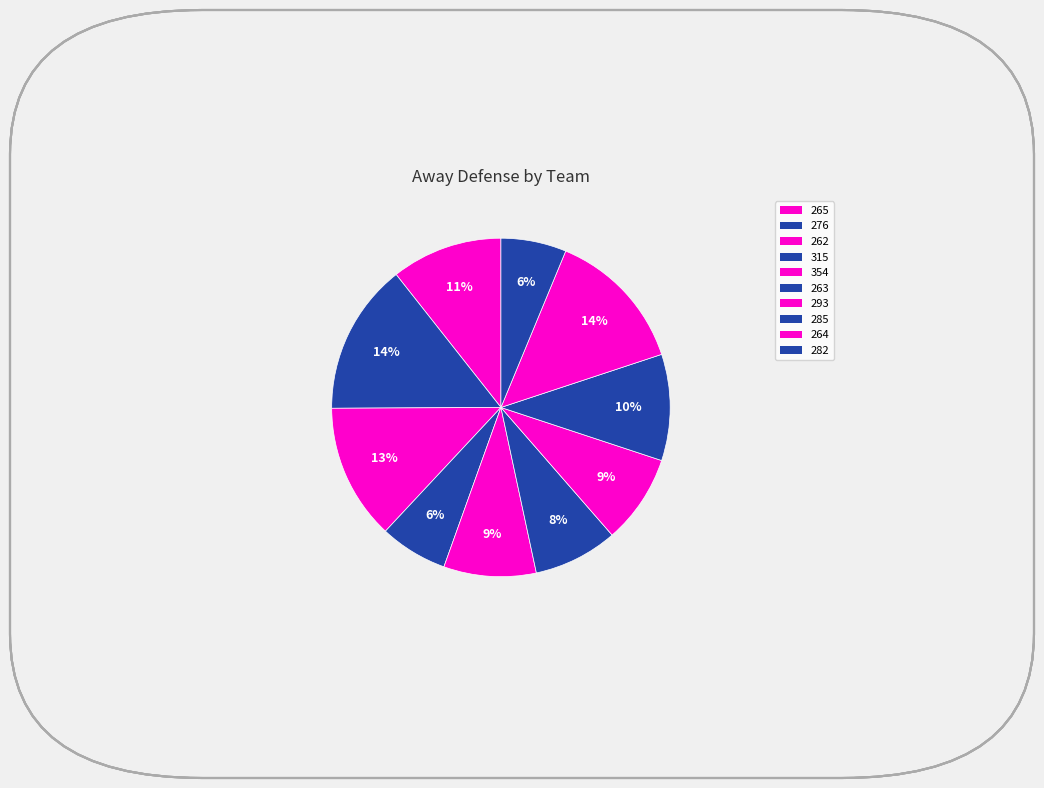

What percentage is NOT represented by 265?

89.4%